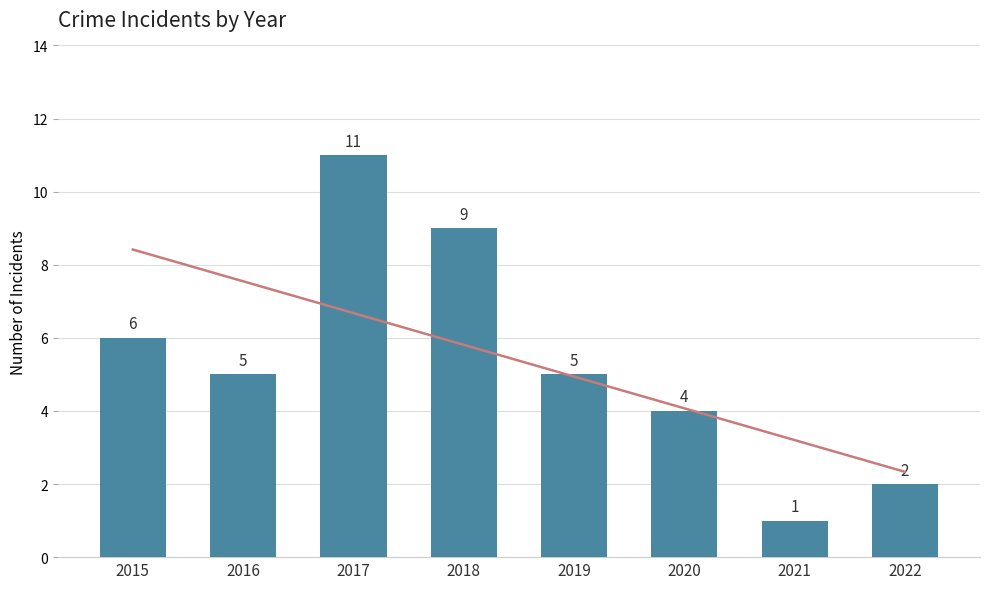

What is the ratio of the value at 2015 to the value at 2016?

1.2